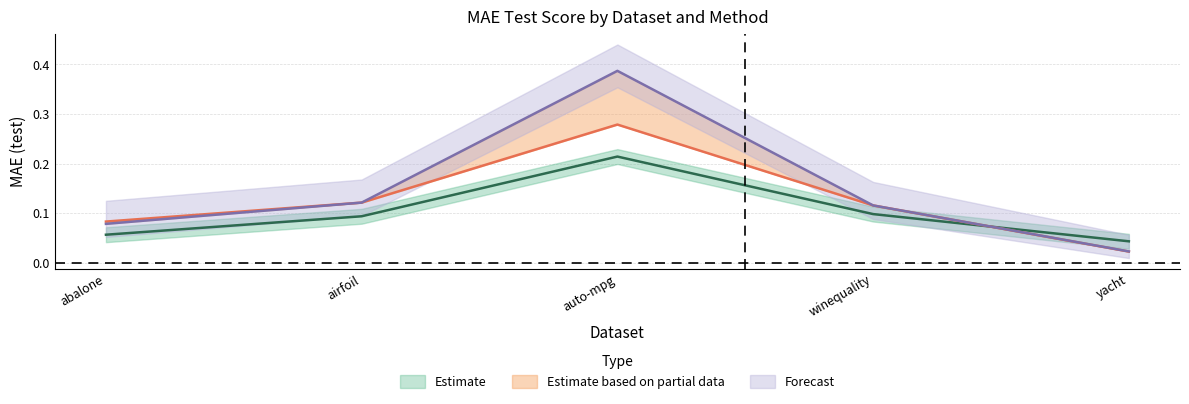

What is the label of the 1st point from the right?

yacht